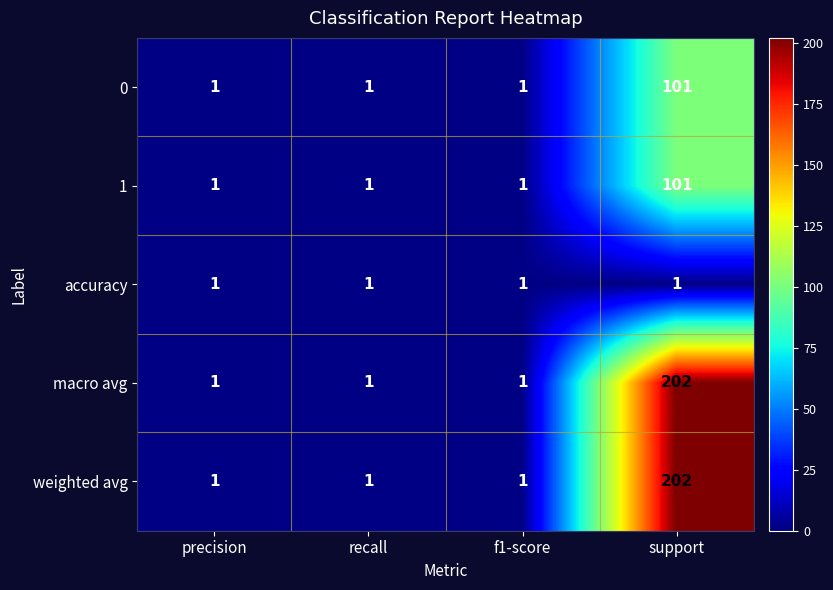

What is the total value across all series at precision?

5